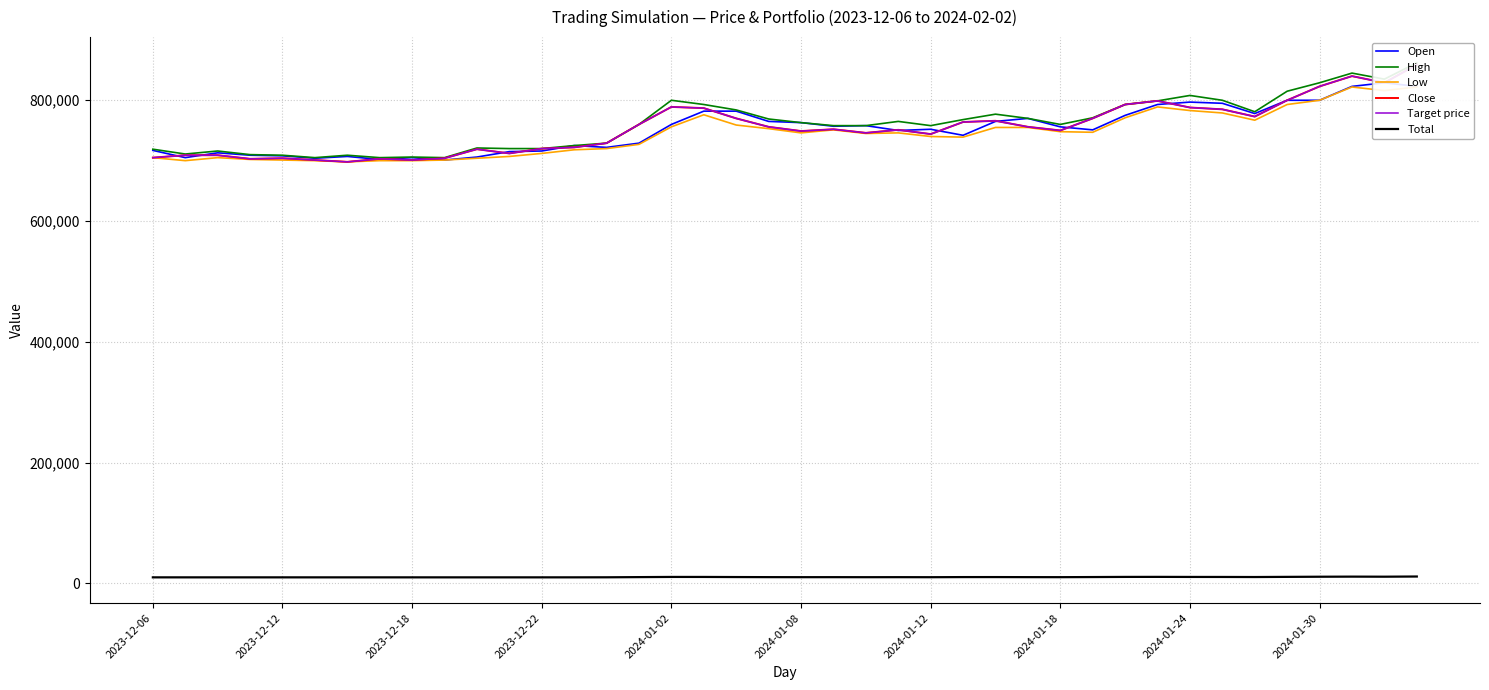

At which label is Open closest to 765000?

19